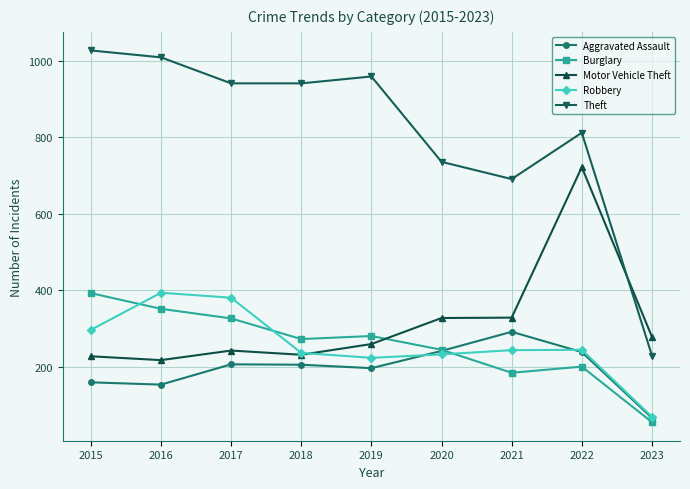

What is the spread (max minus min) of values at 2019?

762